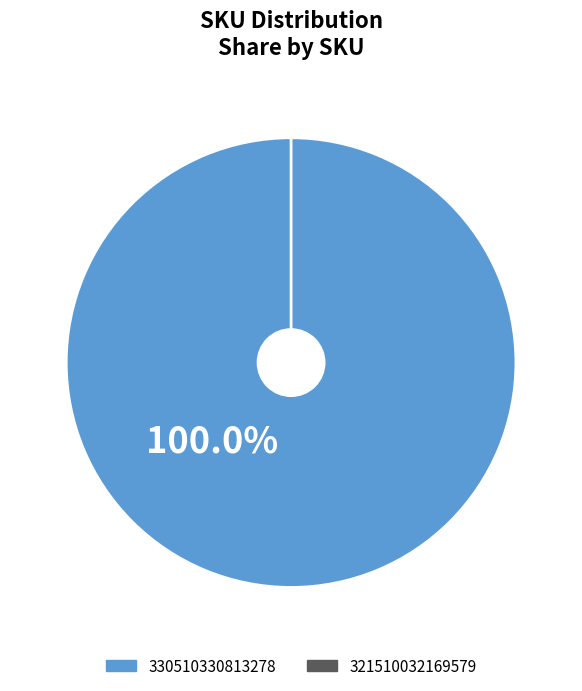

How many slices are in this pie chart?

2